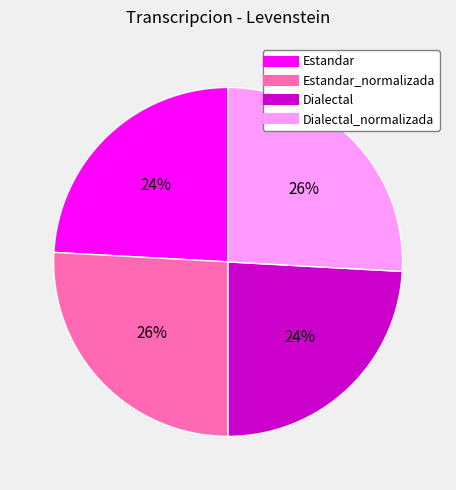

To the nearest percent, what is the difference between the largest and smallest slice percentages?

2%